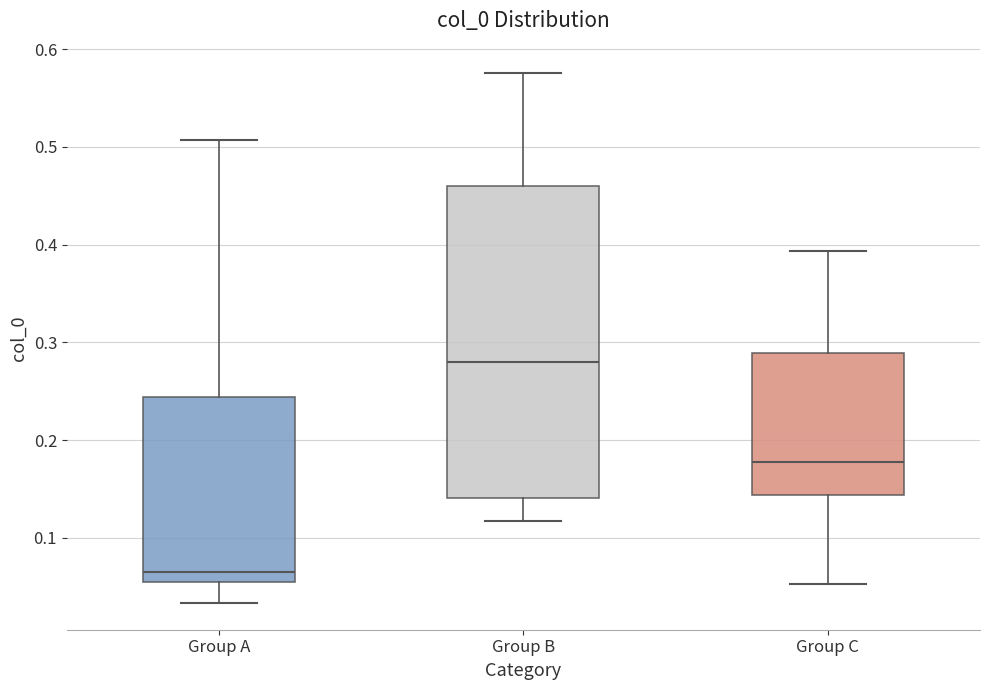

Which box's median line is the lowest?

Group A